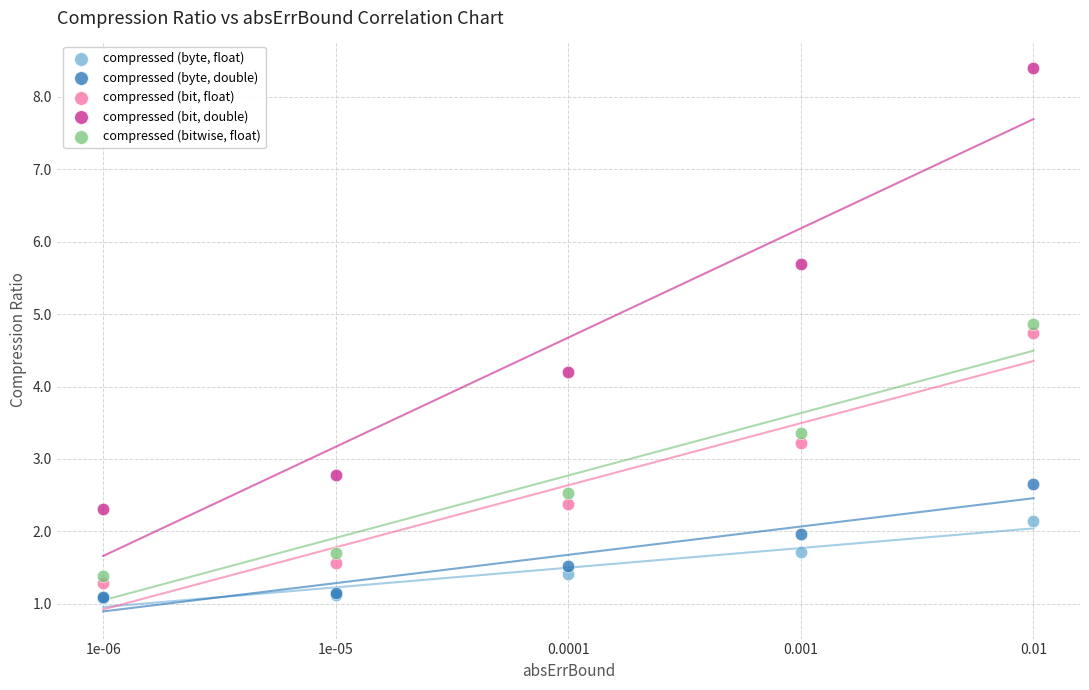

Across all series, what Y value is closest to 4?

4.2